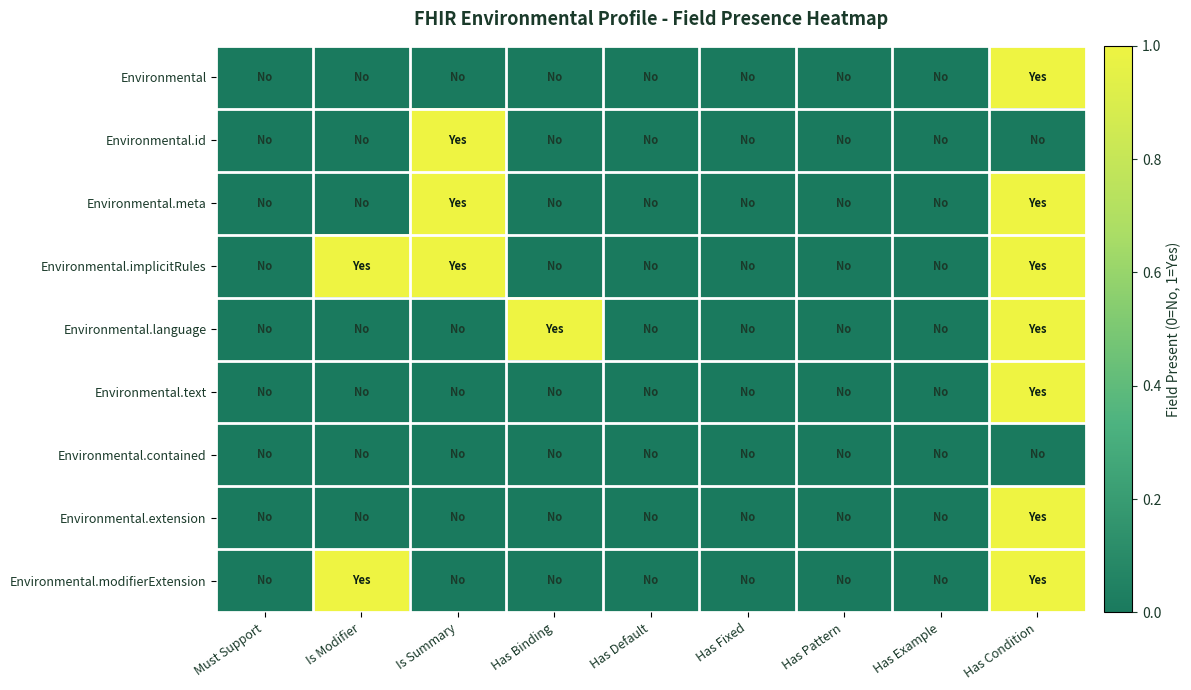

Between Has Binding and Has Pattern, which is larger?

Has Binding